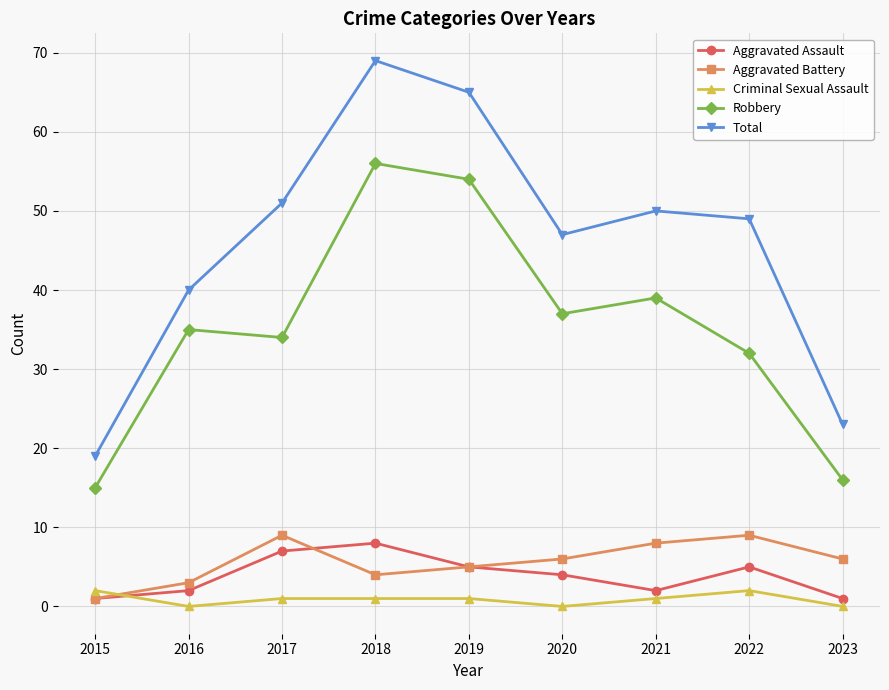

Does the chart display data point markers on the line(s)?

Yes